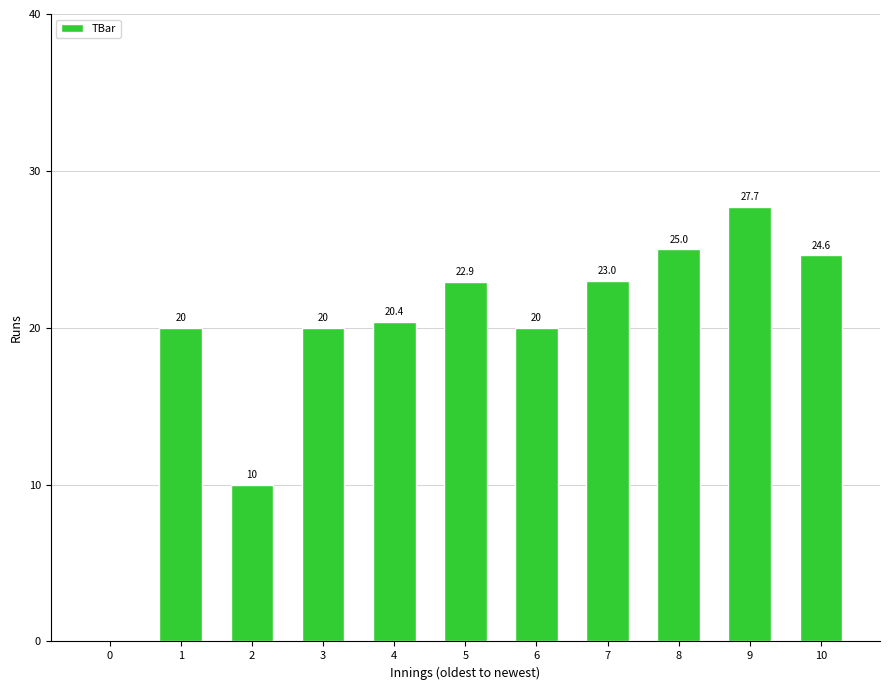

What value does the data have at 9?

27.7